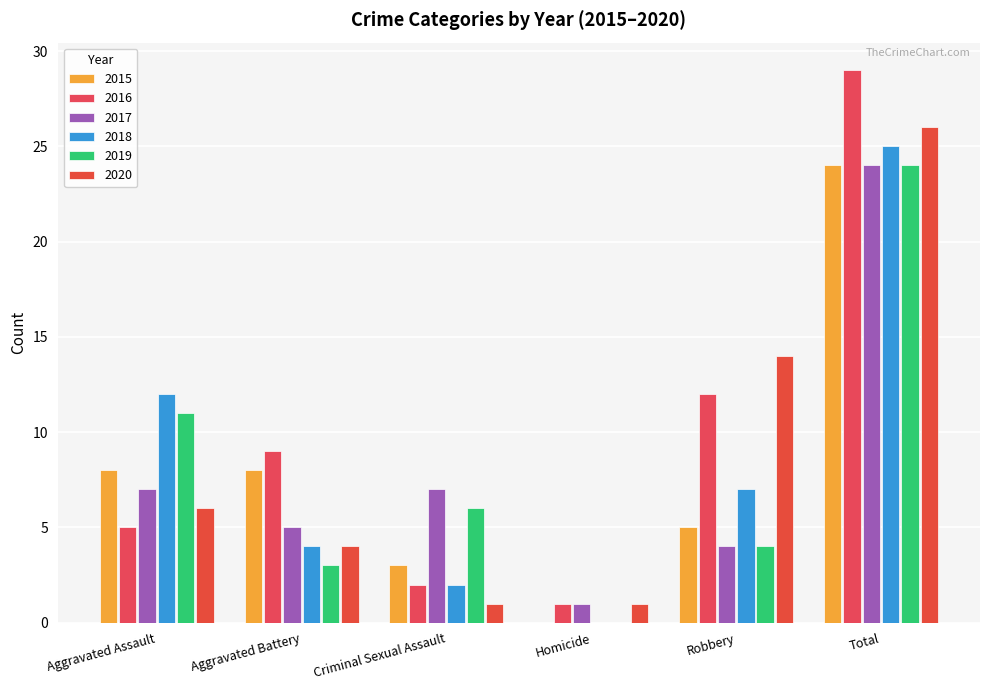

At Criminal Sexual Assault, list the series in order from largest to smallest.

2017, 2019, 2015, 2016, 2018, 2020